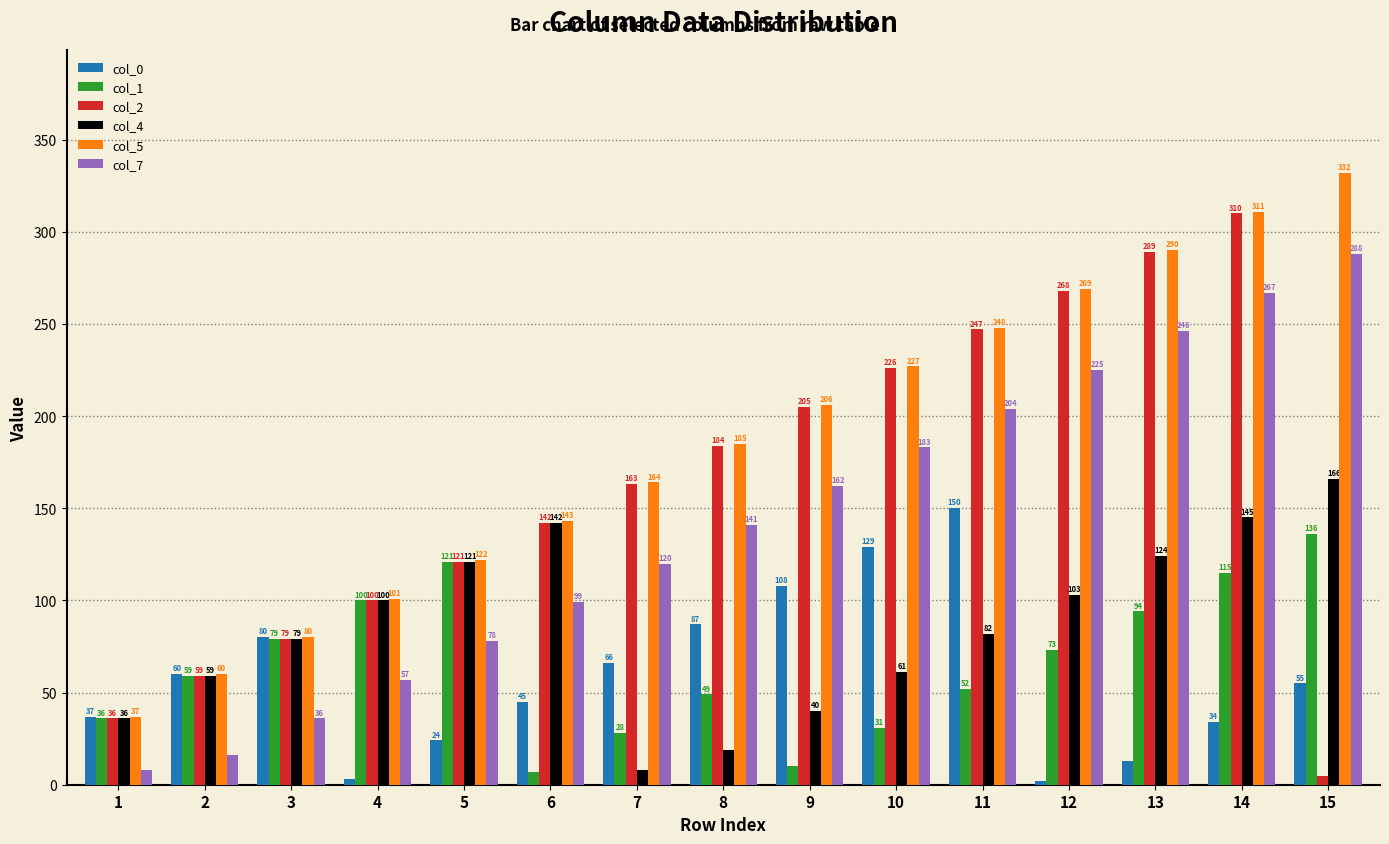

Reading left to right, list all the values displayed in this chart.

col_0: 37	60	80	3	24	45	66	87	108	129	150	2	13	34	55
col_1: 36	59	79	100	121	7	28	49	10	31	52	73	94	115	136
col_2: 36	59	79	100	121	142	163	184	205	226	247	268	289	310	5
col_4: 36	59	79	100	121	142	8	19	40	61	82	103	124	145	166
col_5: 37	60	80	101	122	143	164	185	206	227	248	269	290	311	332
col_7: 8	16	36	57	78	99	120	141	162	183	204	225	246	267	288